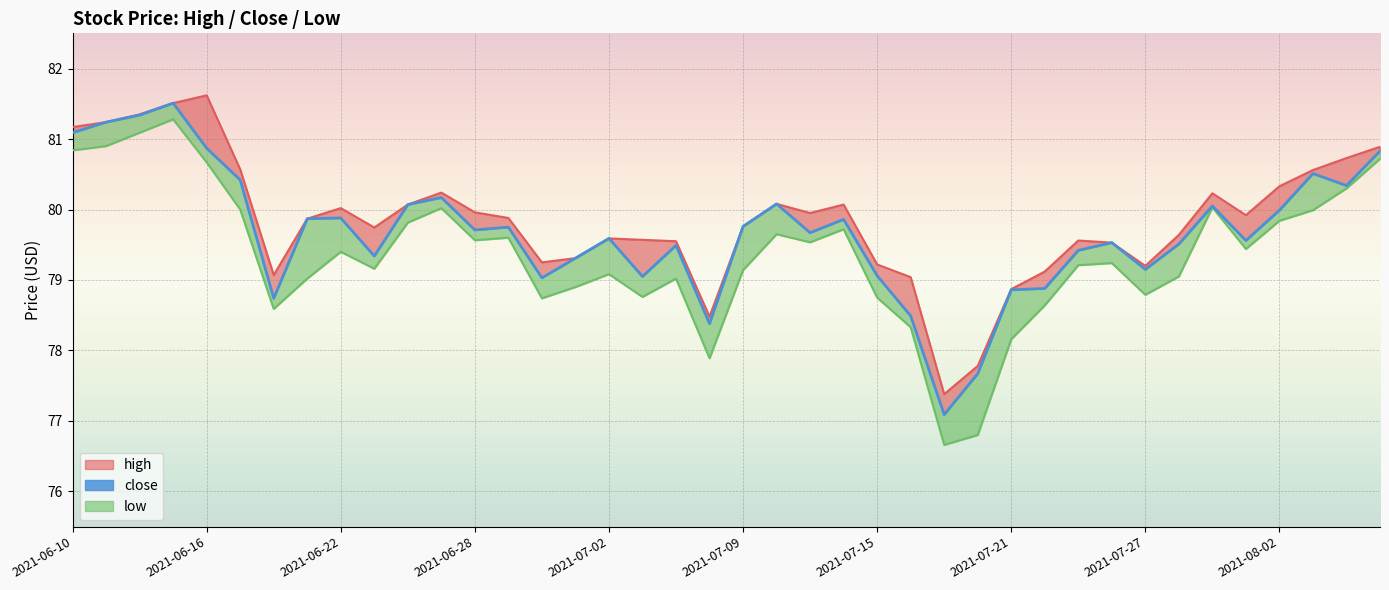

Is it true that high equals 79.6 at 2021-07-23?

True